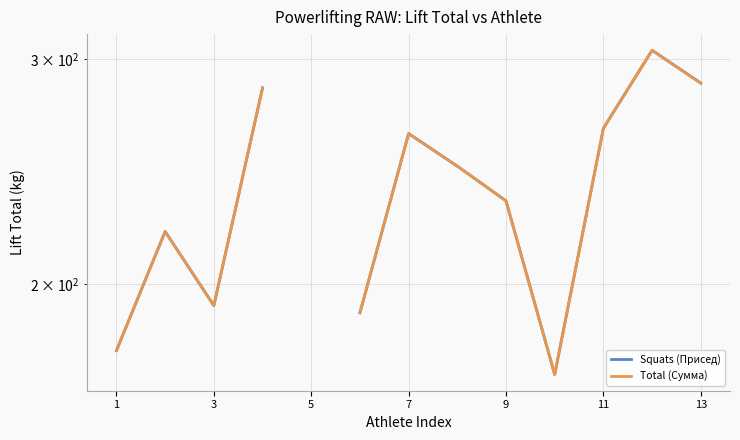

In Squats (Присед), how many points are higher than both neighbors (excluding endpoints)?

3